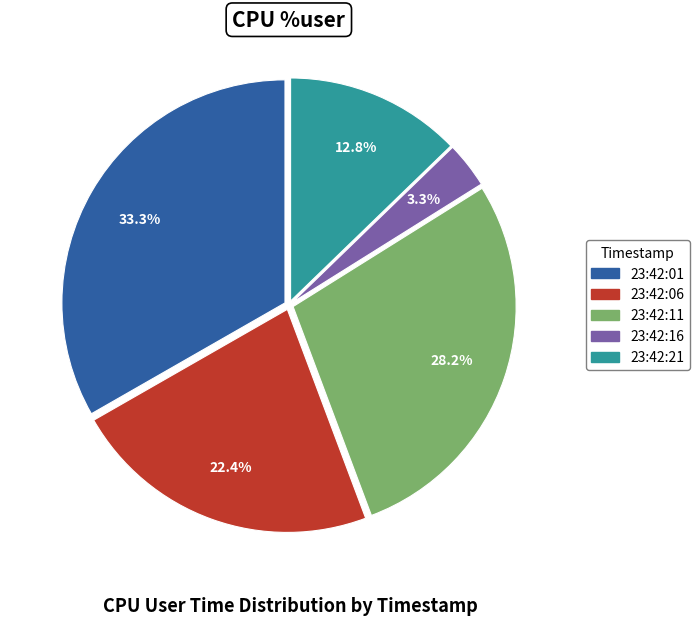

What is the smallest slice in the pie chart?

23:42:16